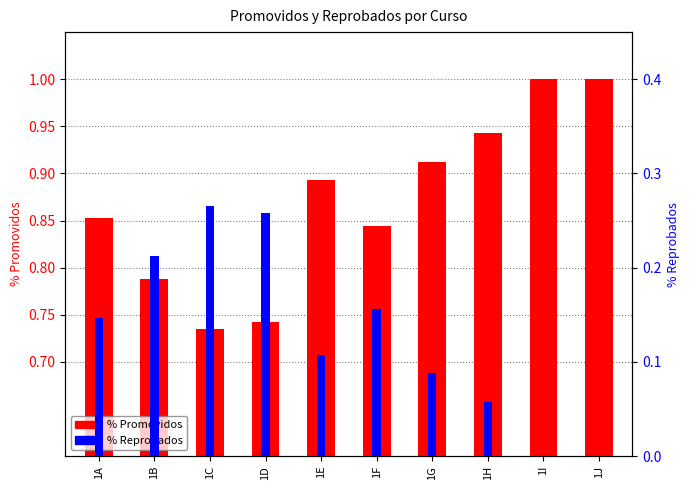

Which label corresponds to the smallest value in the chart?

1I